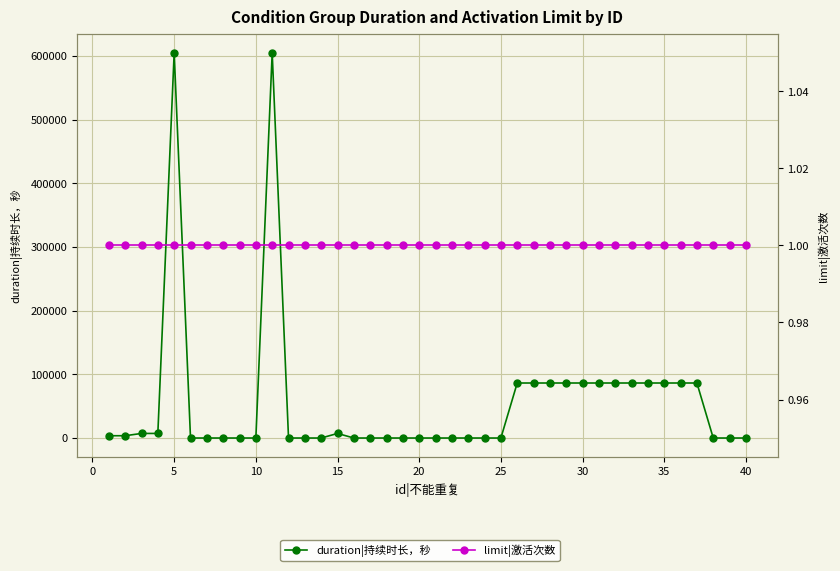

How many distinct data groups are displayed?

2